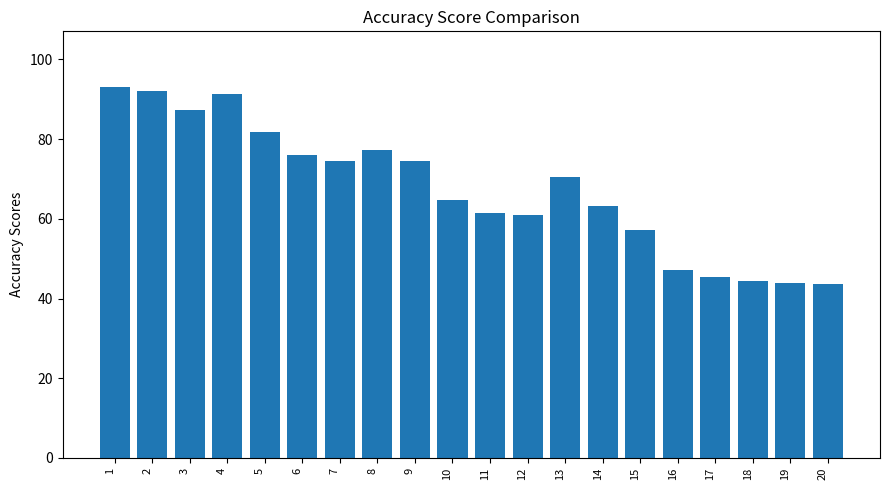

What is the difference between the second highest and minimum values?

48.3